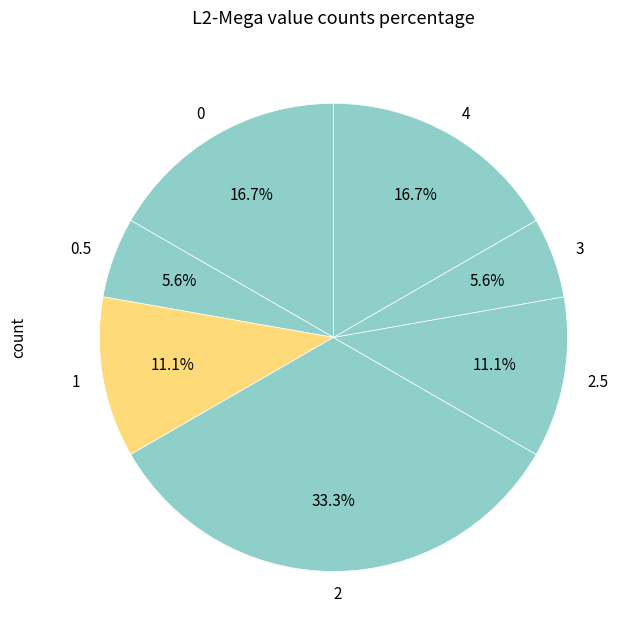

Does 2.5 account for over 50% of the chart?

No